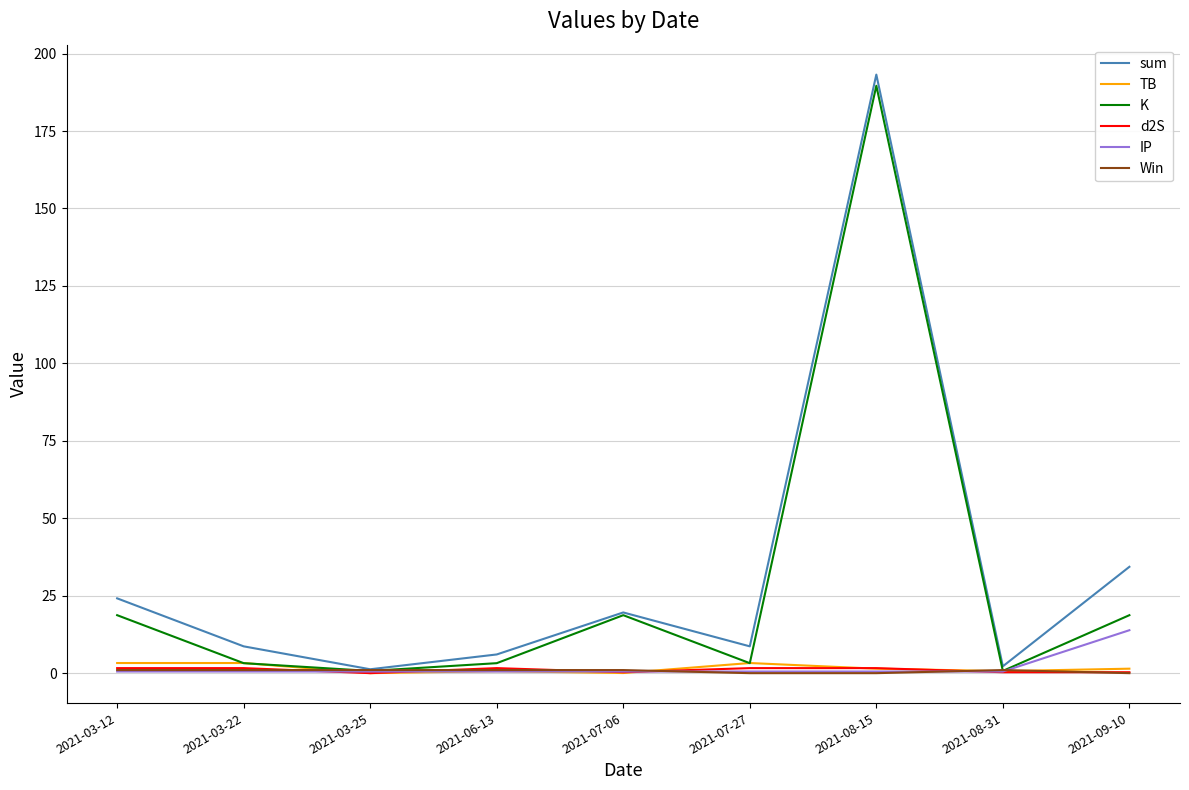

How many lines are shown in the chart?

6